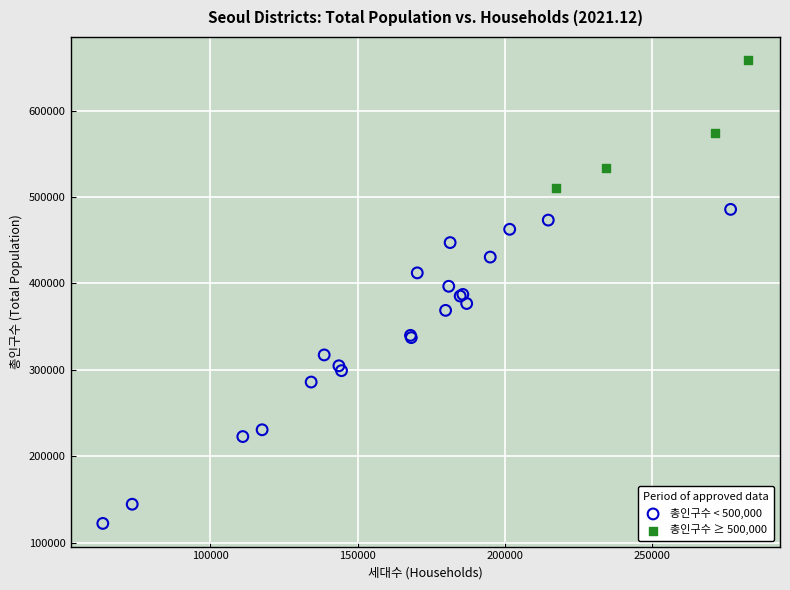

Which series reaches the maximum Y coordinate?

총인구수 ≥ 500,000